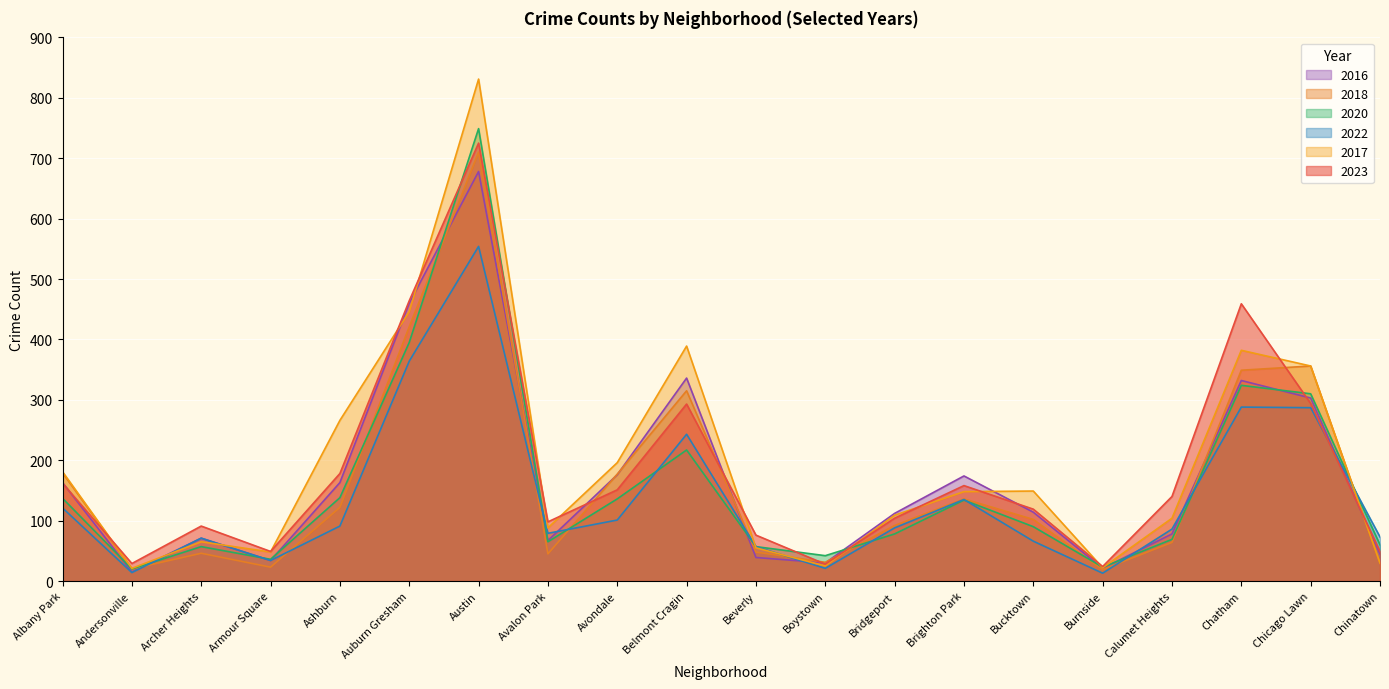

Is it true that 2022 equals 63 at Belmont Cragin?

False